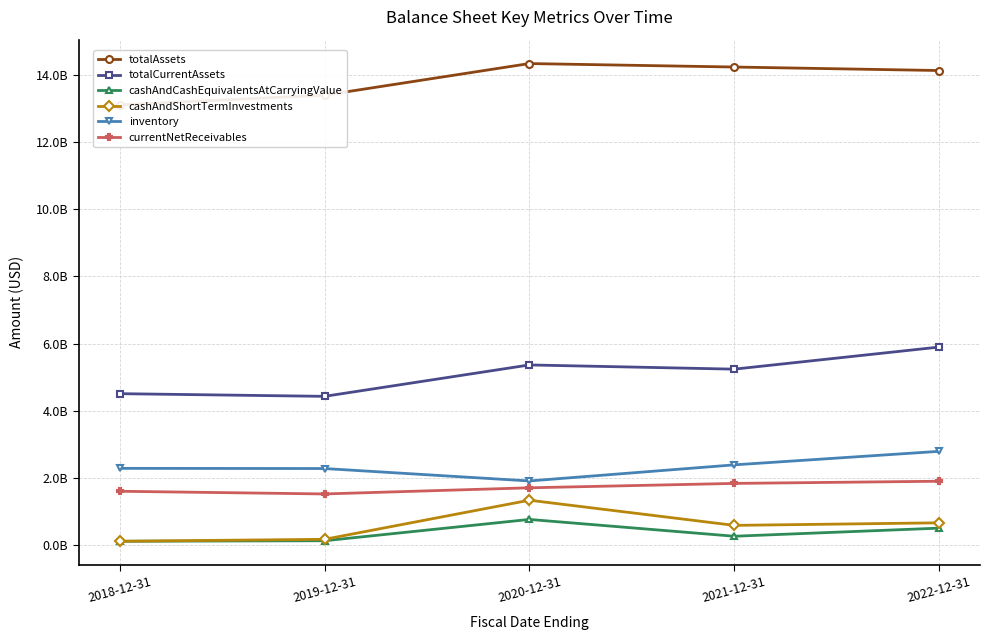

At which category does the chart reach its peak across all series?

2020-12-31